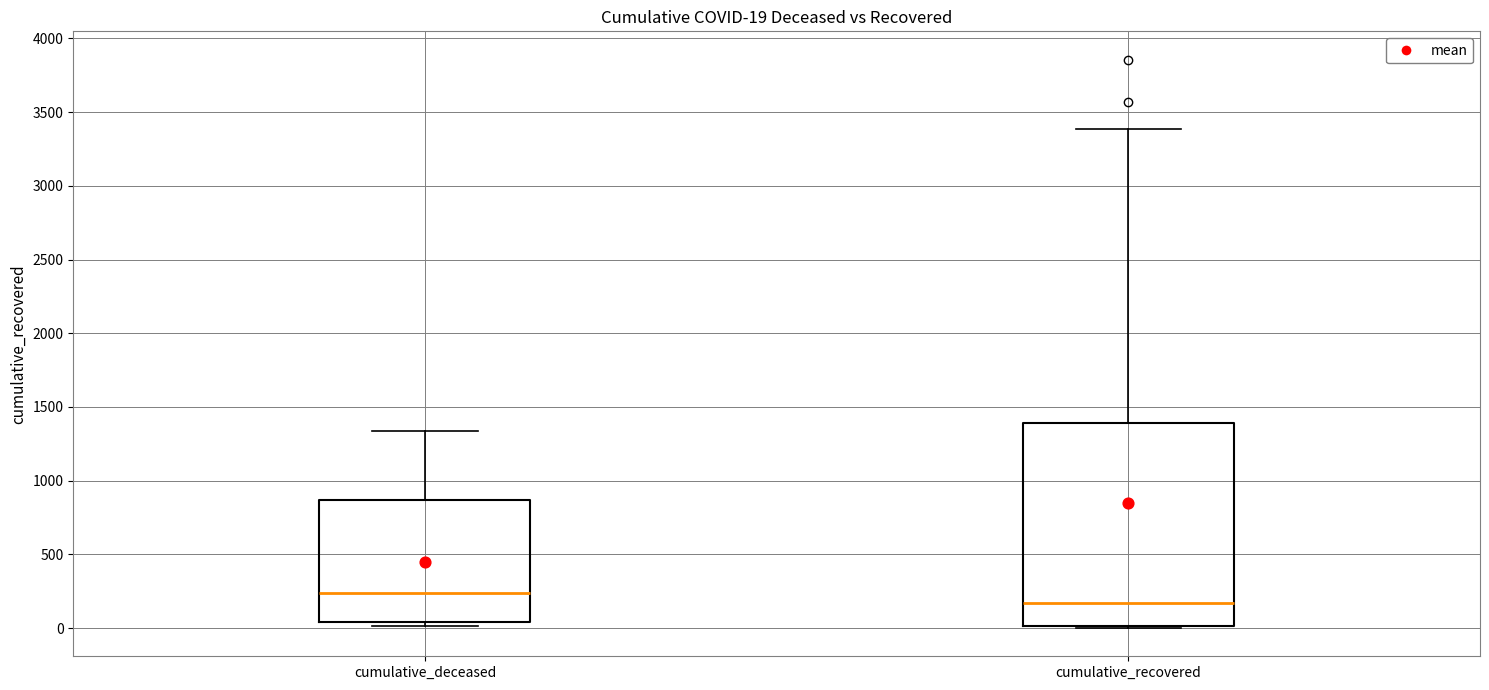

Which box is the tallest, from its lower edge to its upper edge?

cumulative_recovered